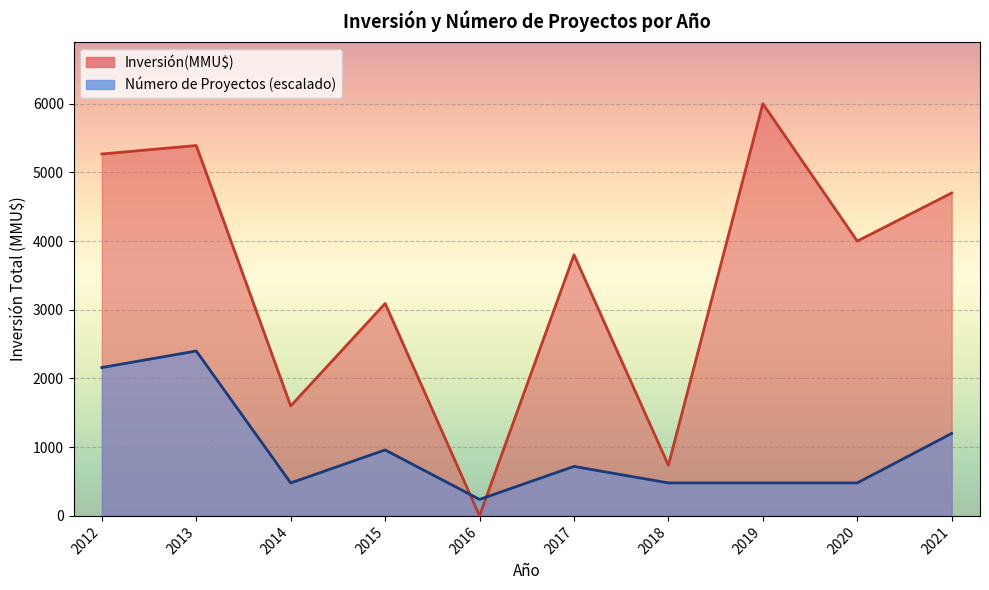

Which series has the widest spread of values?

Inversión(MMU$)